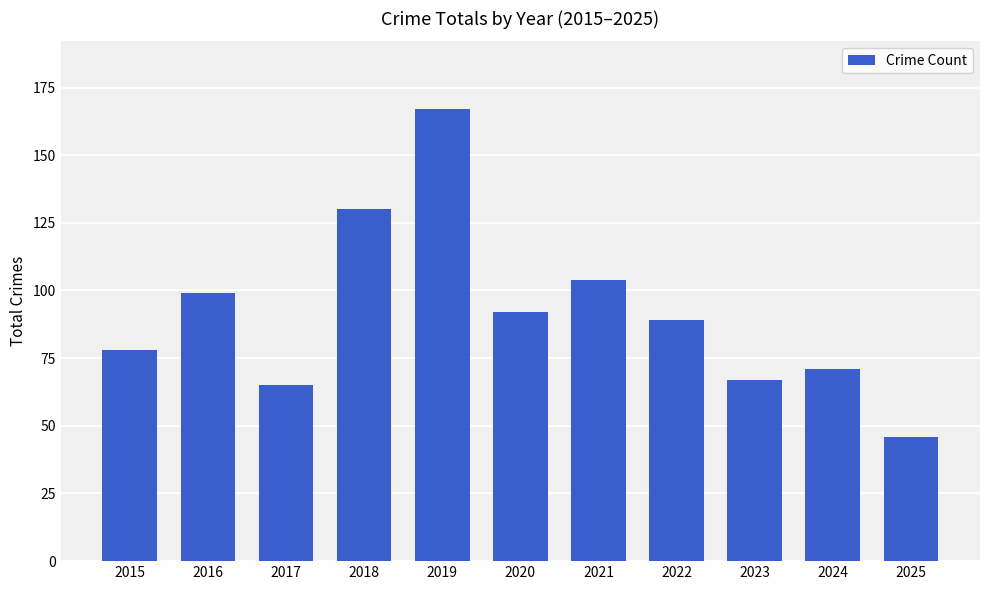

What is the value of the 7th bar from the left?

104